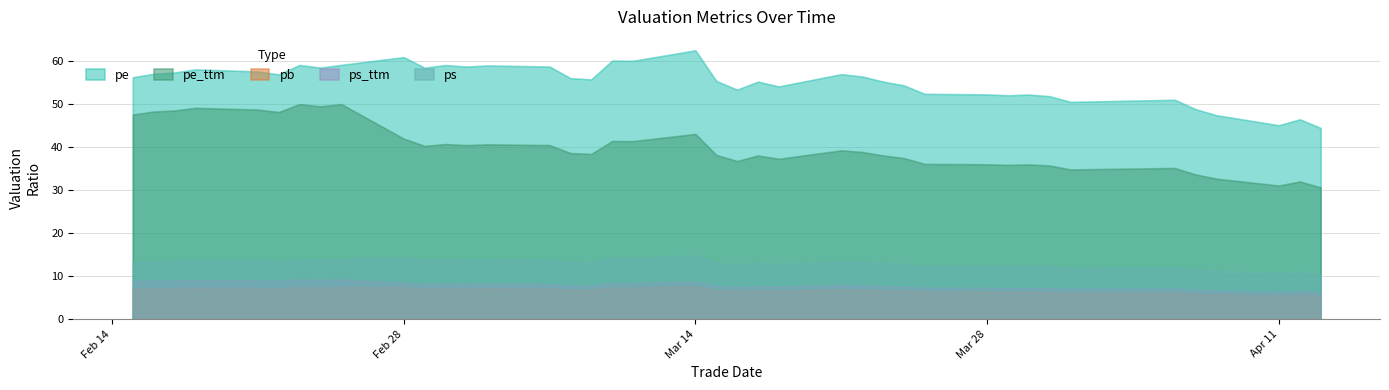

How many distinct data groups are displayed?

5